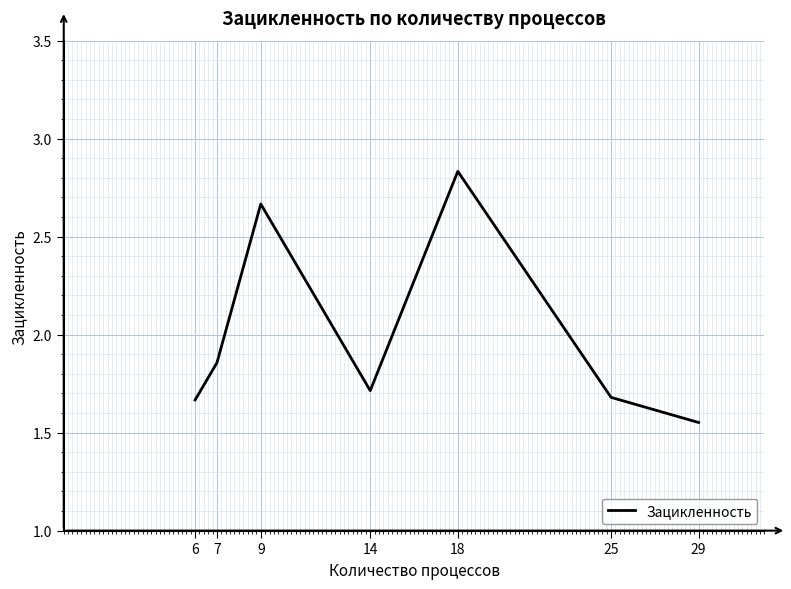

The value at 6 is 0.8. True or false?

False